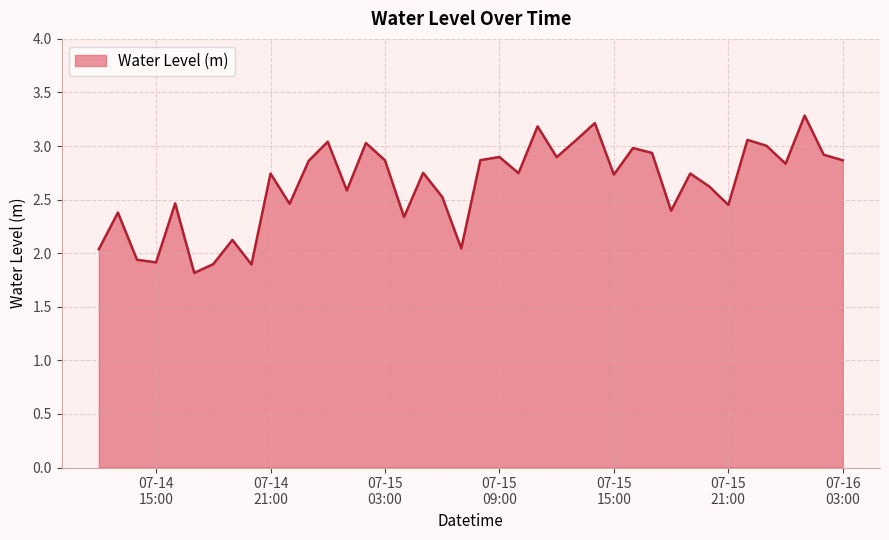

What is the smallest value displayed?

1.8